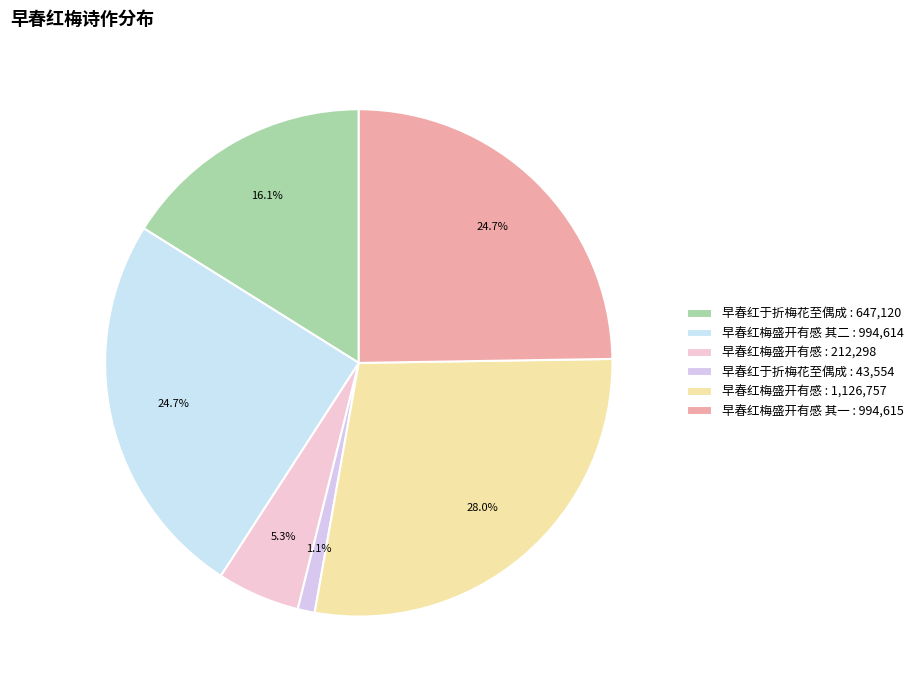

How many slices are in this pie chart?

6